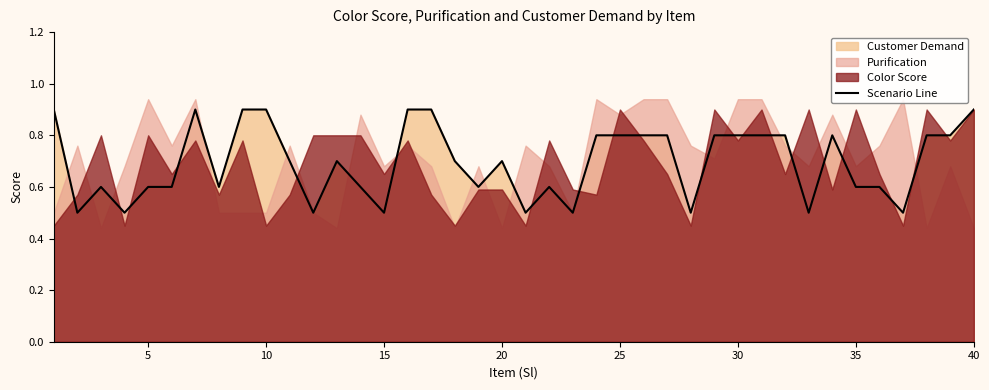

What is the difference between the maximum and minimum values?

0.4